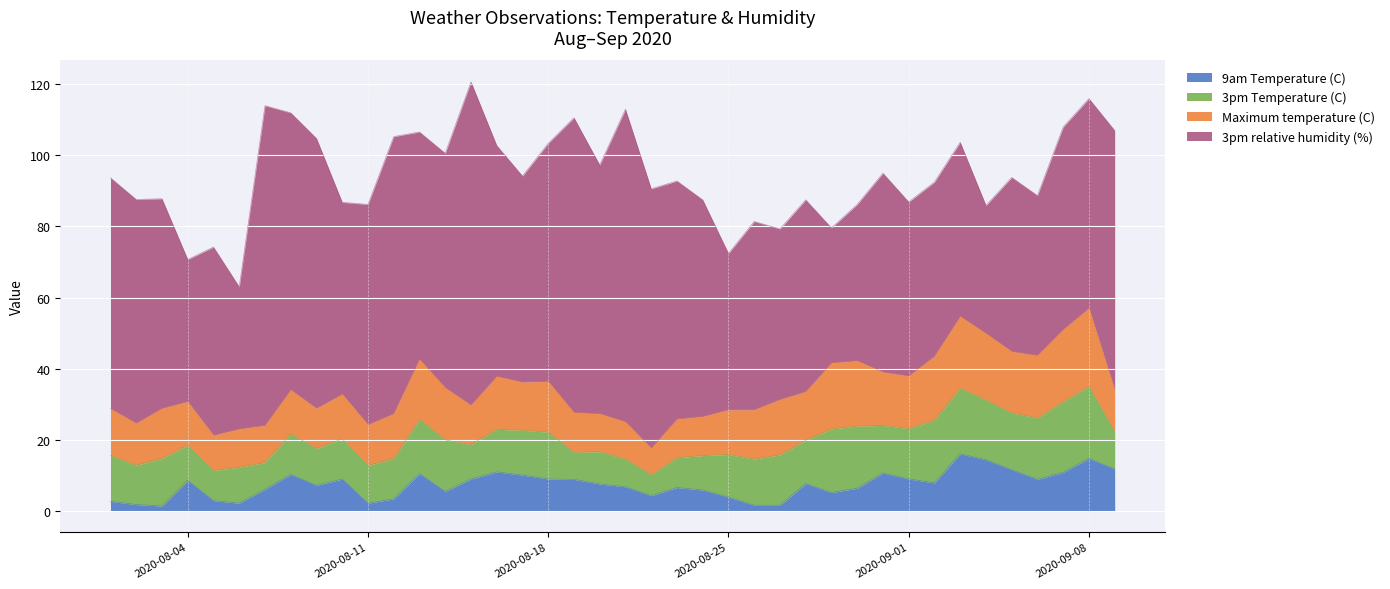

Reading left to right, what are all the values shown in this chart?

9am Temperature (C): 2.6	1.7	1.3	8.5	2.8	2.1	6.0	10.2	7.1	8.9	2.1	3.3	10.4	5.4	8.9	10.9	10.0	8.9	8.8	7.5	6.7	4.2	6.5	5.8	3.8	1.5	1.5	7.6	5.1	6.3	10.6	8.9	7.8	16.0	14.3	11.5	8.8	10.8	14.7	11.7
3pm Temperature (C): 12.9	11.1	13.4	9.9	8.5	10.1	7.5	11.4	10.4	11.3	10.6	11.4	15.3	14.5	9.7	12.0	12.6	13.2	7.6	9.1	7.8	5.9	8.4	9.7	12.0	13.0	14.2	12.2	17.9	17.5	13.4	14.2	17.7	18.5	16.8	16.0	17.3	19.9	20.3	10.5
Maximum temperature (C): 13.2	11.8	14.1	12.3	9.9	10.8	10.5	12.4	11.3	12.6	11.5	12.6	16.9	14.7	11.1	14.9	13.6	14.3	11.2	10.7	10.5	7.5	10.9	11.0	12.6	13.9	15.6	13.7	18.6	18.4	15.0	14.8	18.0	20.2	18.8	17.3	17.6	20.3	22.0	11.8
3pm relative humidity (%): 65.0	63.0	59.0	40.0	53.0	40.0	90.0	78.0	76.0	54.0	62.0	78.0	64.0	66.0	91.0	65.0	58.0	67.0	83.0	70.0	88.0	73.0	67.0	61.0	44.0	53.0	48.0	54.0	38.0	44.0	56.0	49.0	49.0	49.0	36.0	49.0	45.0	57.0	59.0	73.0